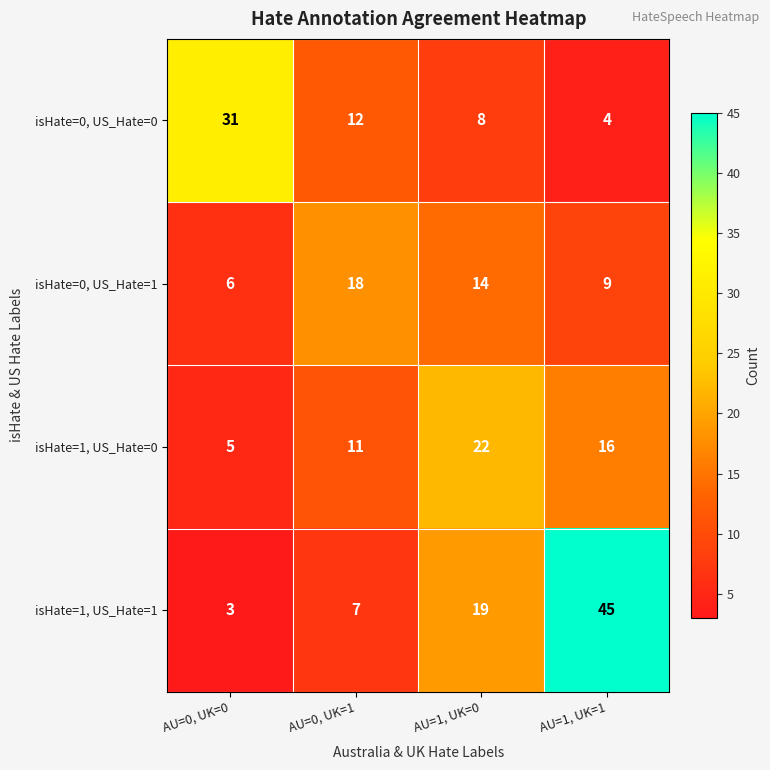

The value of isHate=0, US_Hate=1 at AU=1, UK=1 is 6. True or false?

False